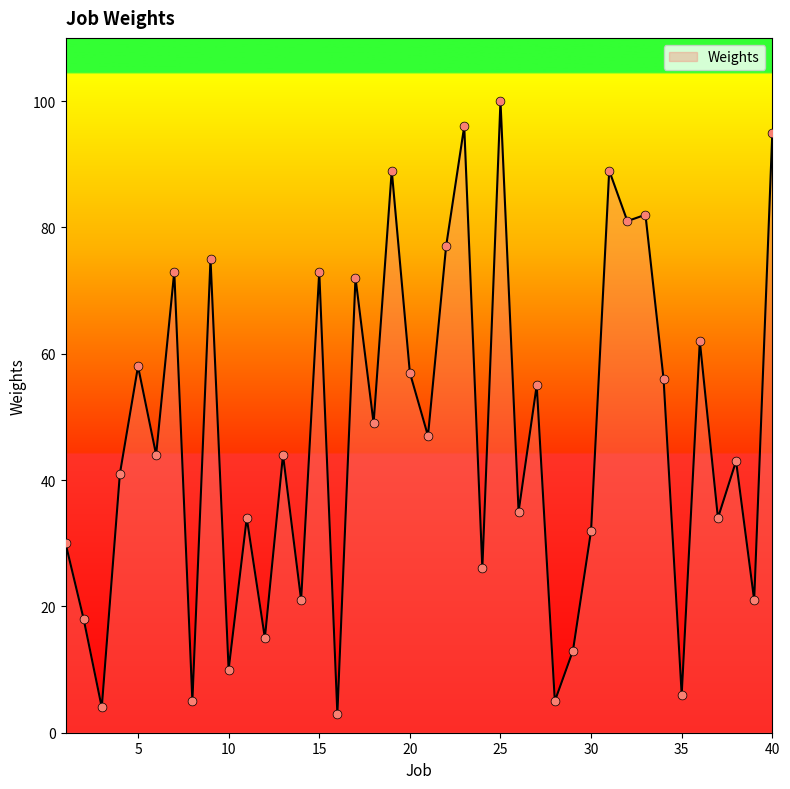

What is the greatest value displayed?

100